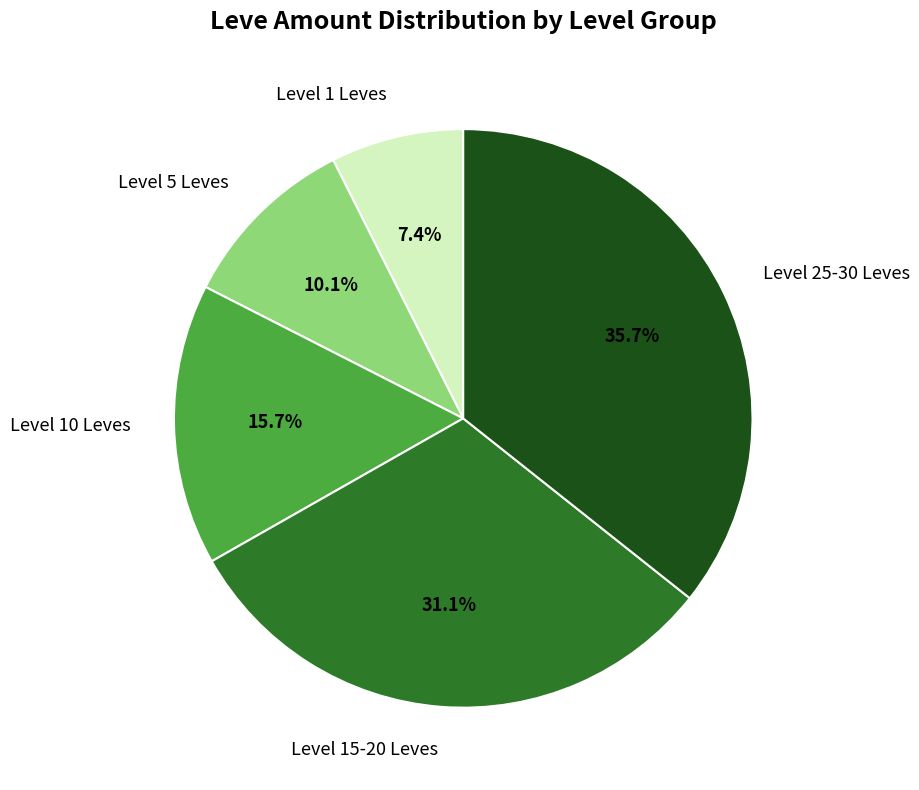

What is the ratio of the value at Level 15-20 Leves to the value at Level 5 Leves?

3.1